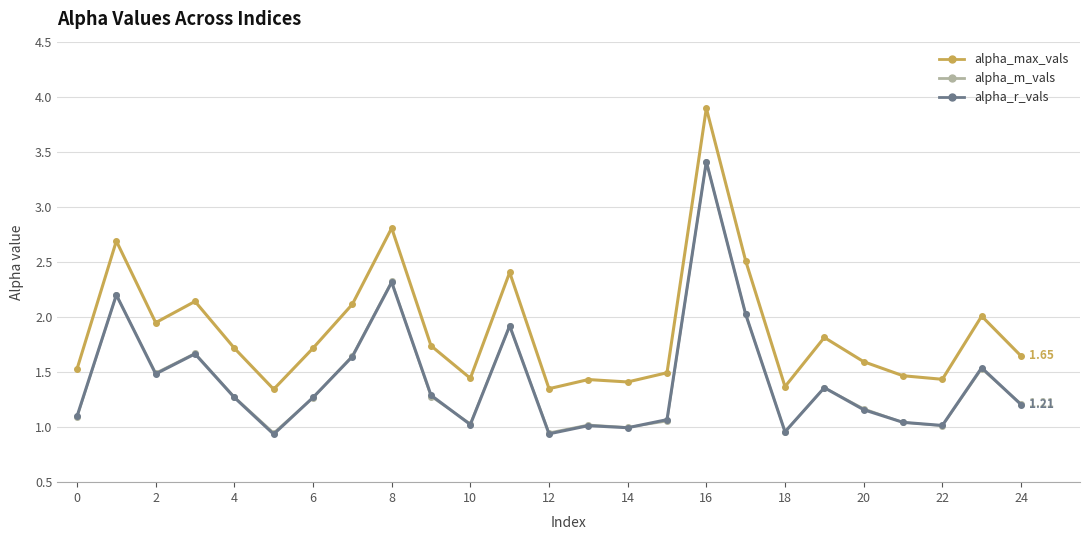

Which series has the widest spread of values?

alpha_max_vals